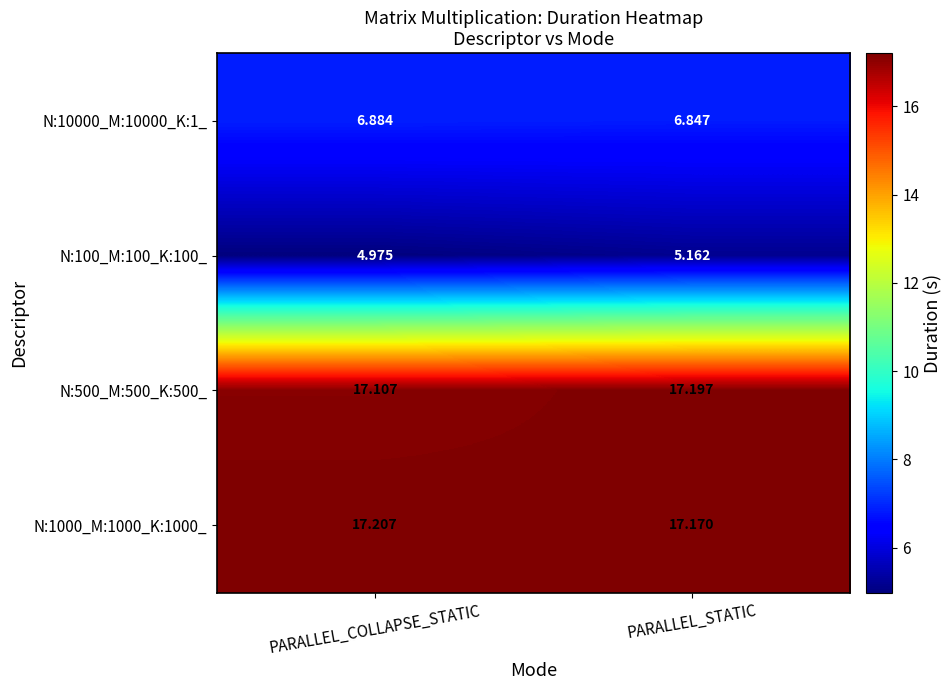

Rank the categories by N:500_M:500_K:500_ value from highest to lowest.

PARALLEL_STATIC, PARALLEL_COLLAPSE_STATIC